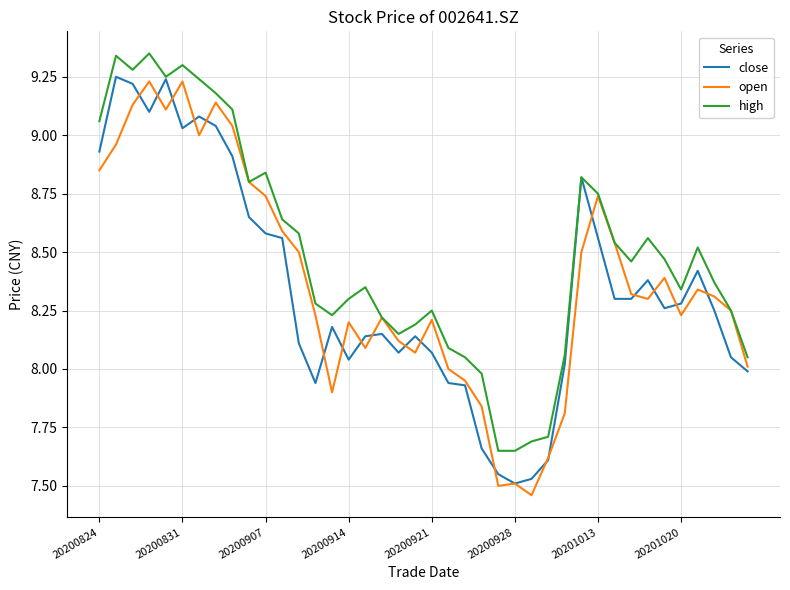

What are all the series names shown in the legend?

close, open, high